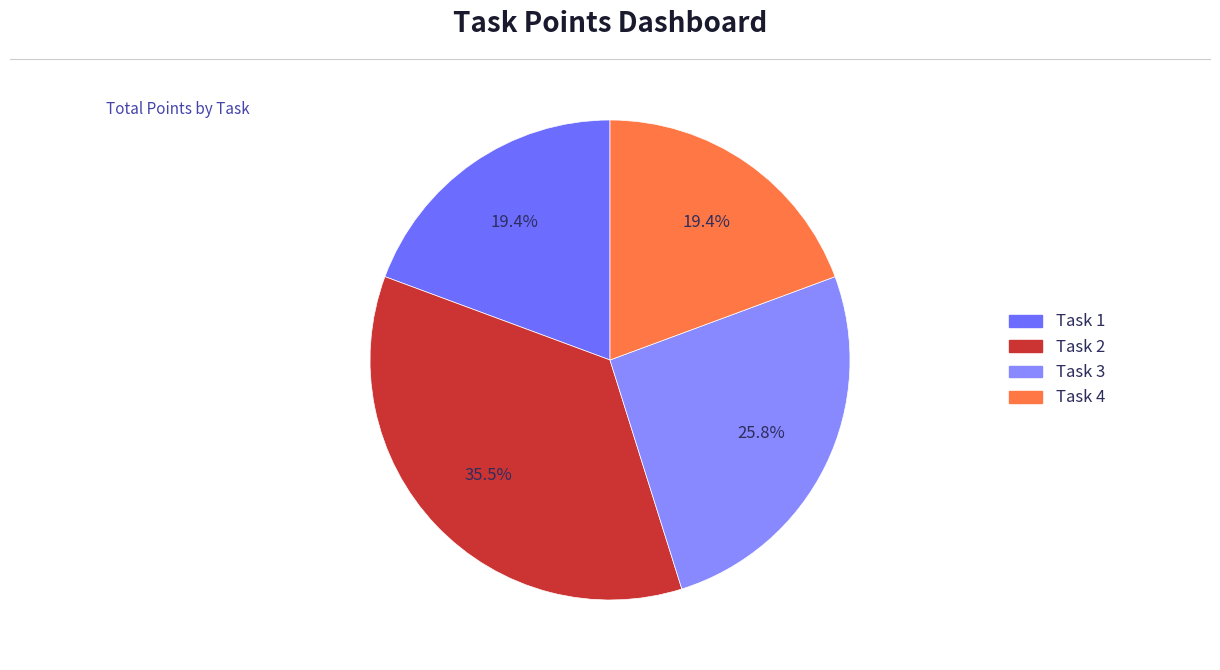

How many slices are in this pie chart?

4